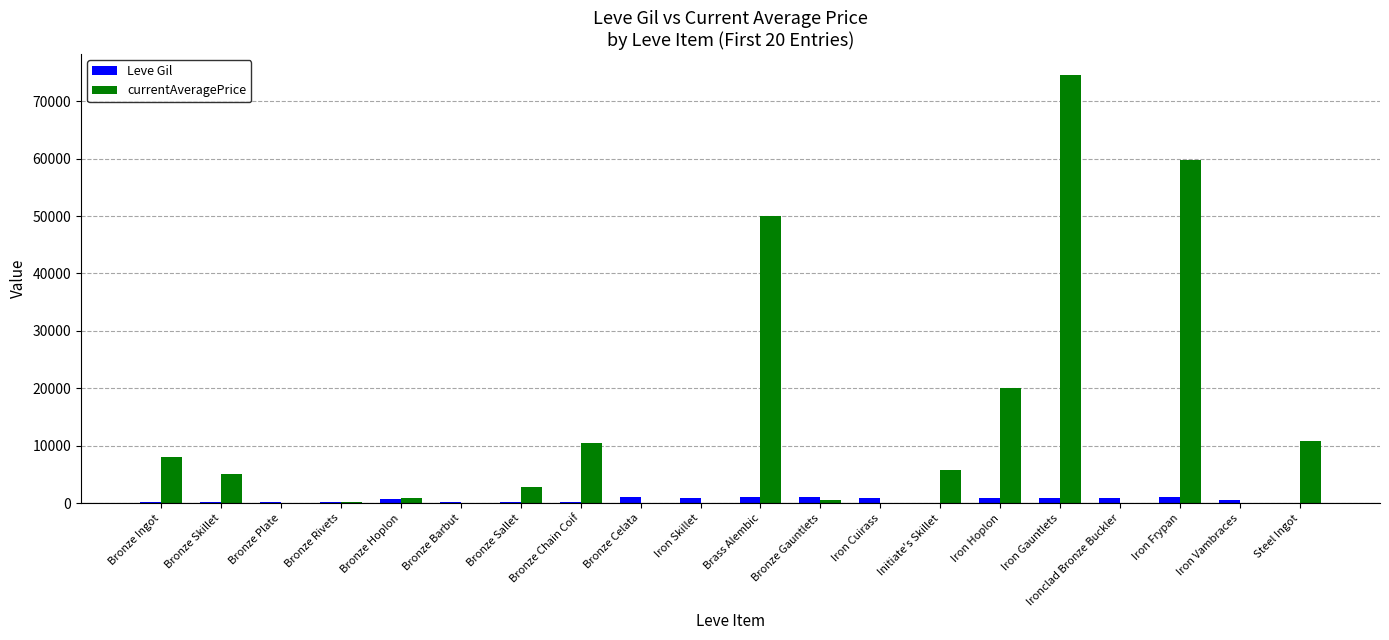

Which series has the largest range (max minus min)?

currentAveragePrice